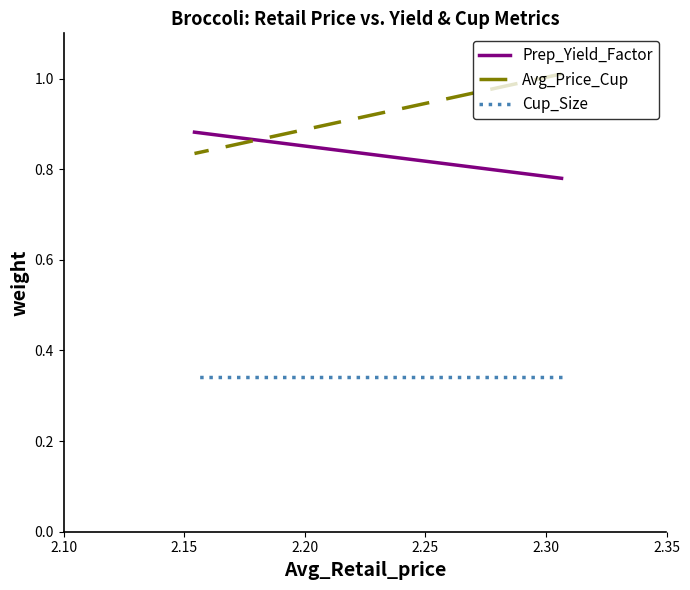

How many data points does each series have?

2